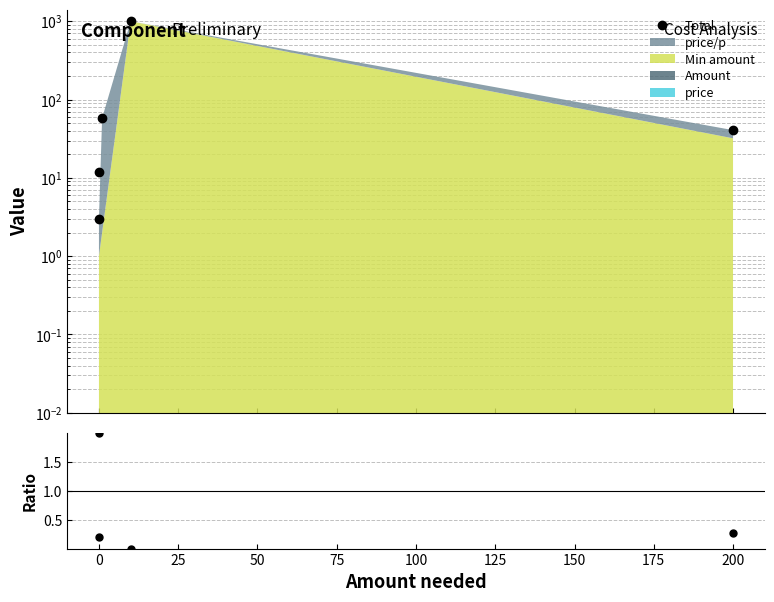

What is the difference between the maximum and second lowest values in the price/p / Min amount series?

27.8